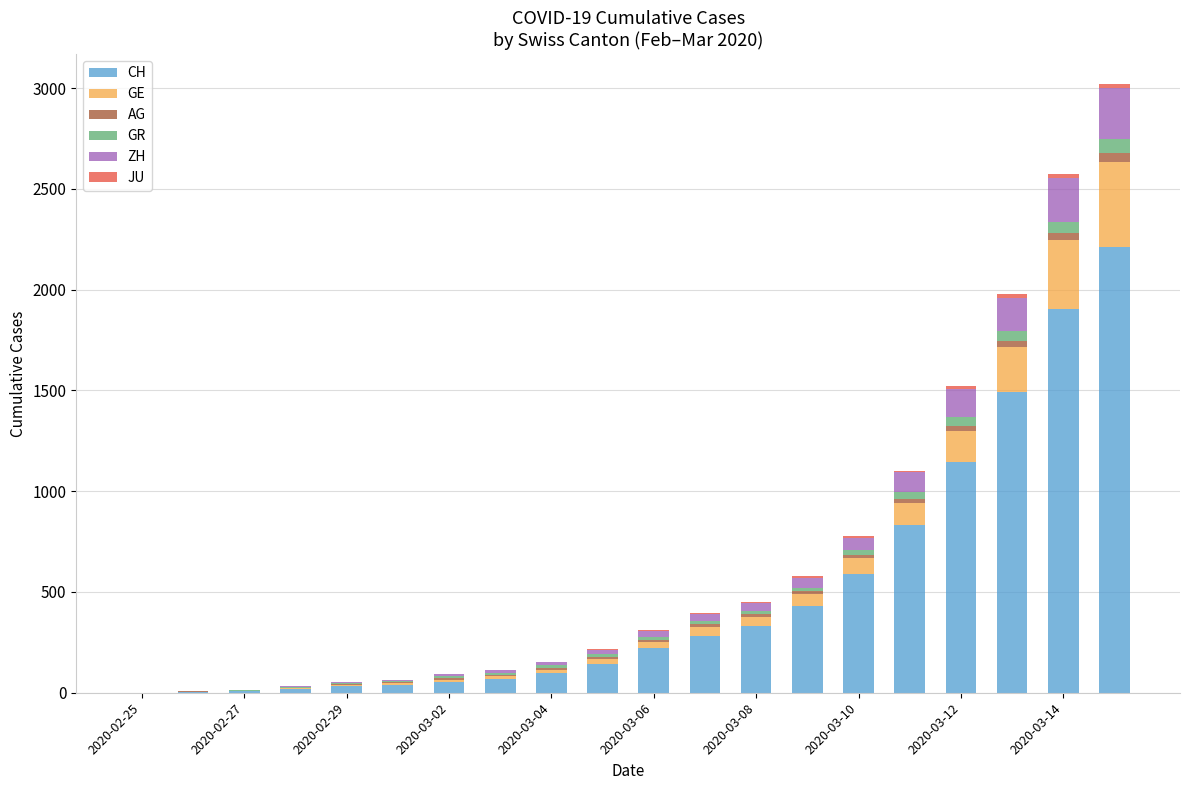

How many categories are shown in the chart?

20